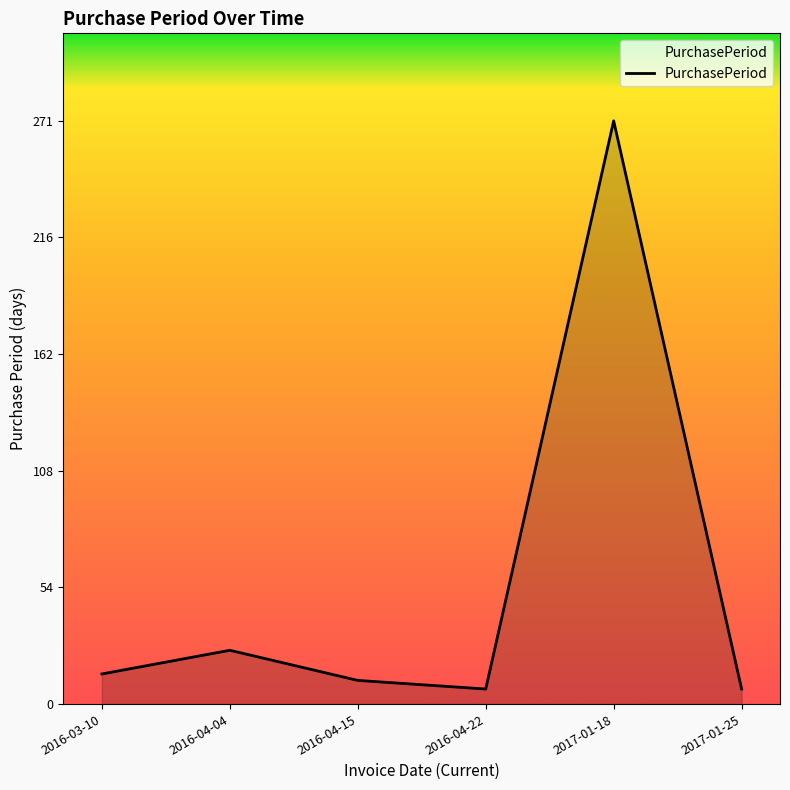

What is the change in value from 2016-03-10 to 2017-01-25?

-7